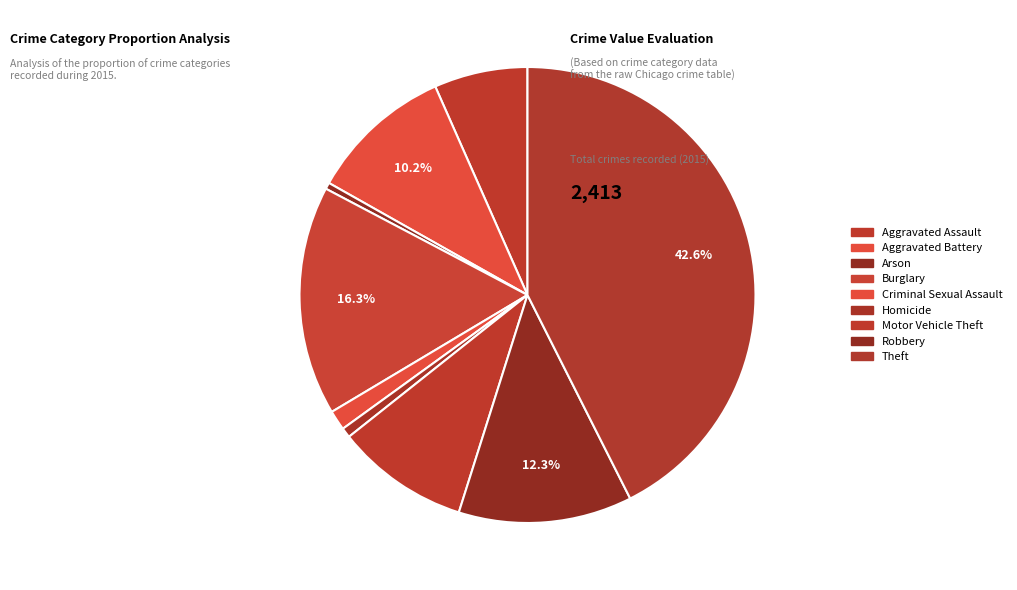

Does Aggravated Assault account for over 50% of the chart?

No